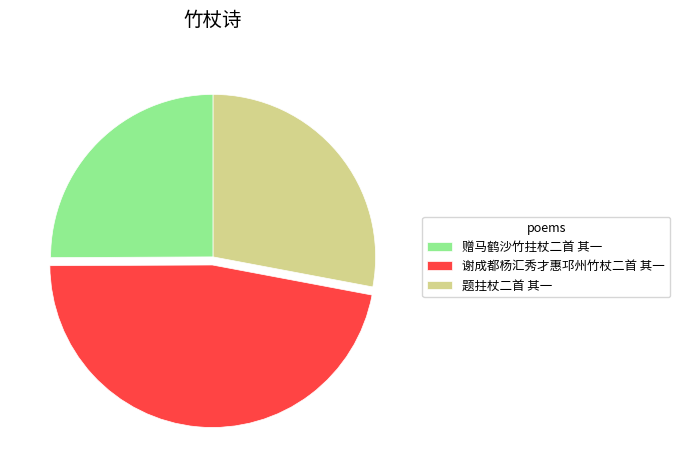

Rank the categories by value from lowest to highest.

赠马鹤沙竹拄杖二首 其一, 题拄杖二首 其一, 谢成都杨汇秀才惠邛州竹杖二首 其一